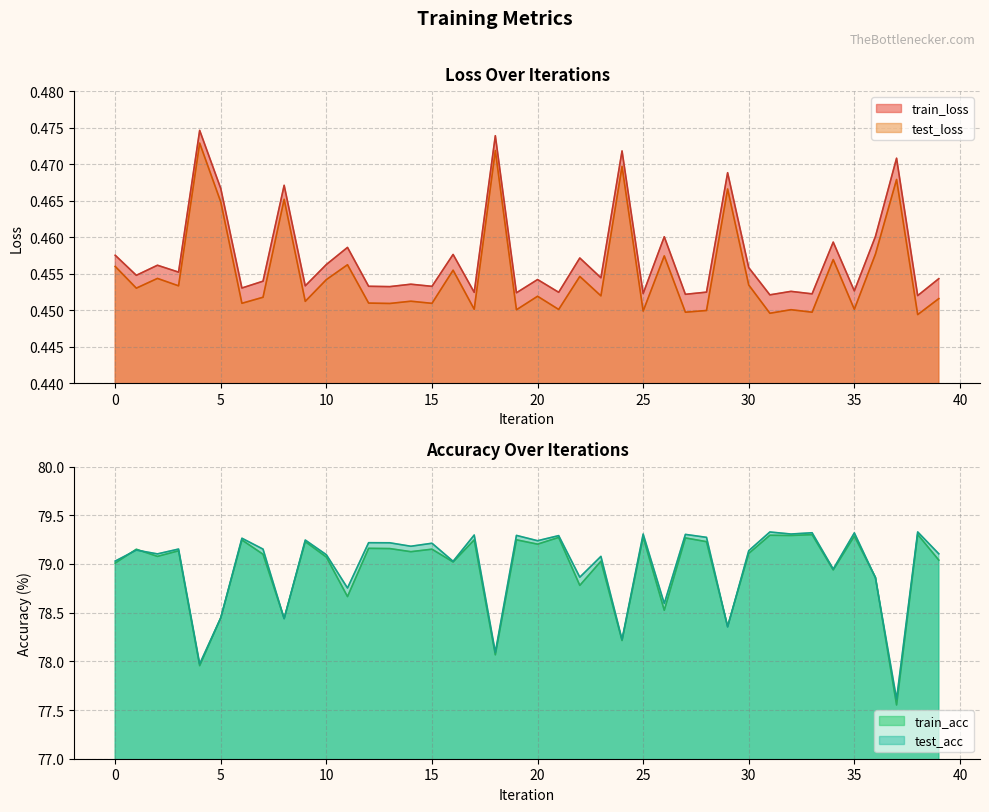

True or false: test_acc and train_loss intersect in this chart.

False